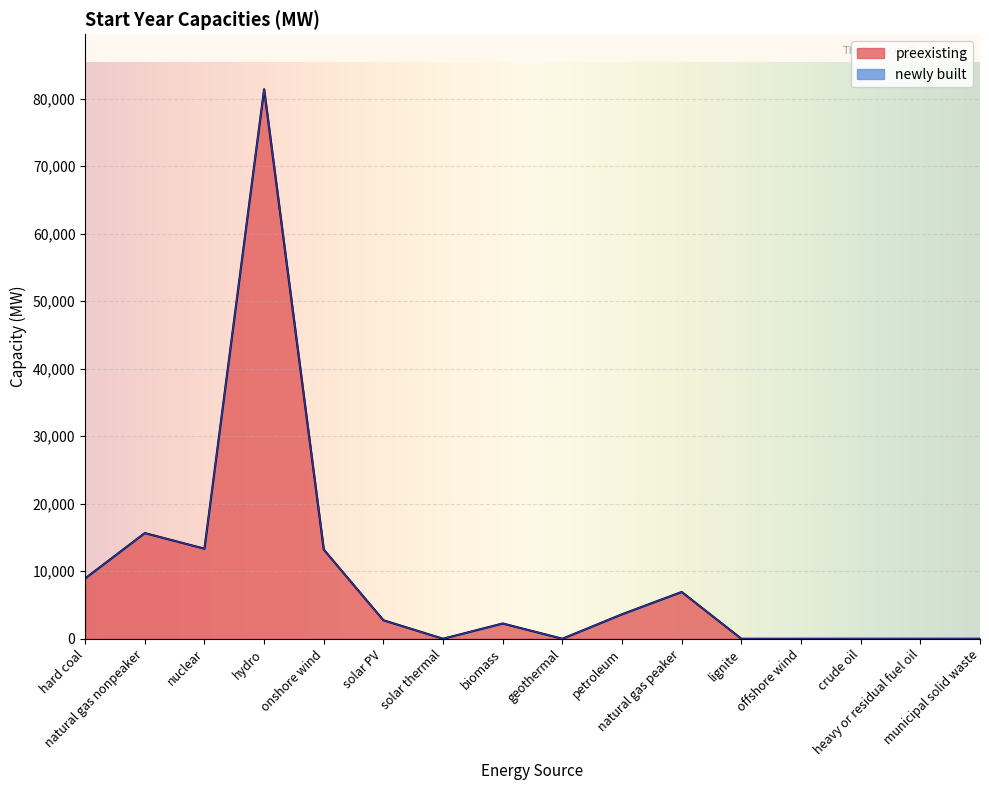

At which label does the data first exceed 2738?

hard coal